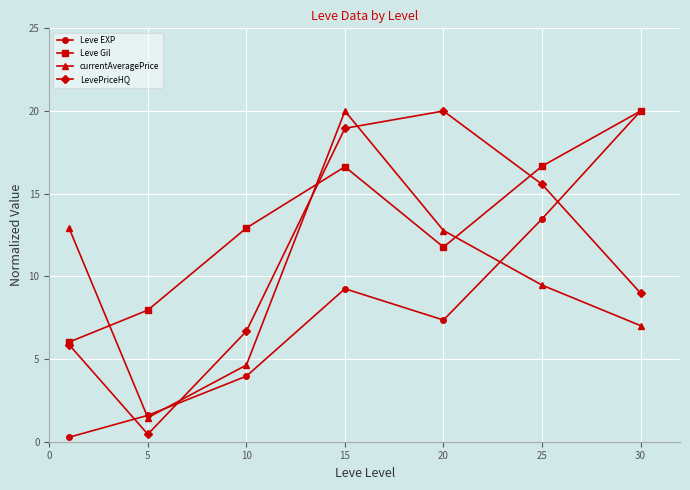

What is the difference between the maximum and minimum values in the Leve Gil series?

14.0